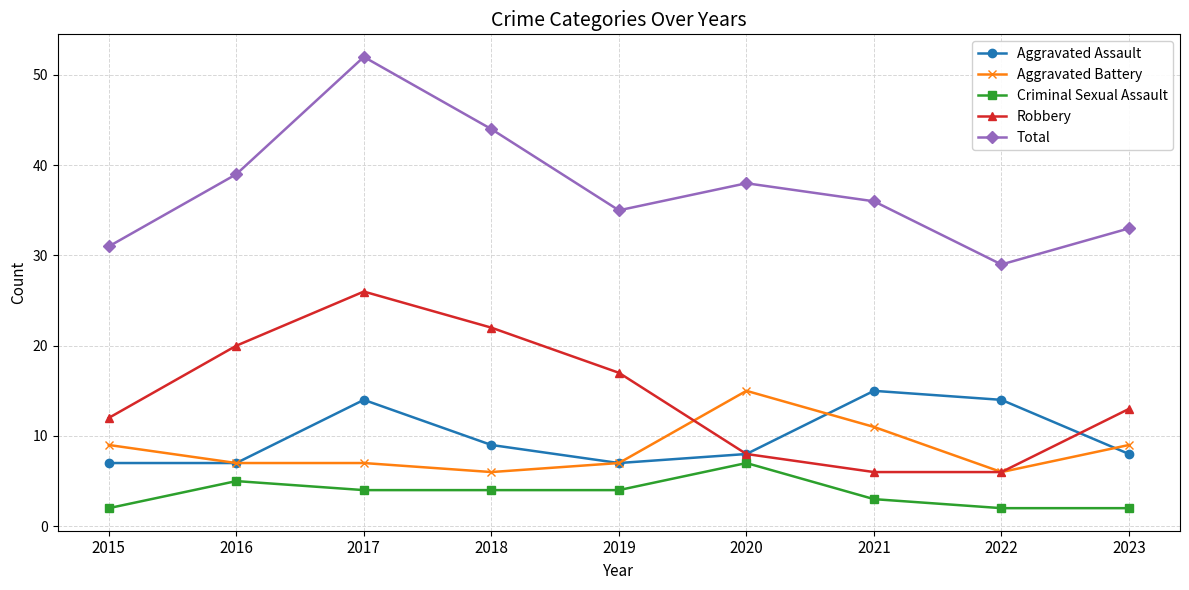

True or false: Robbery and Aggravated Assault cross at least once.

True